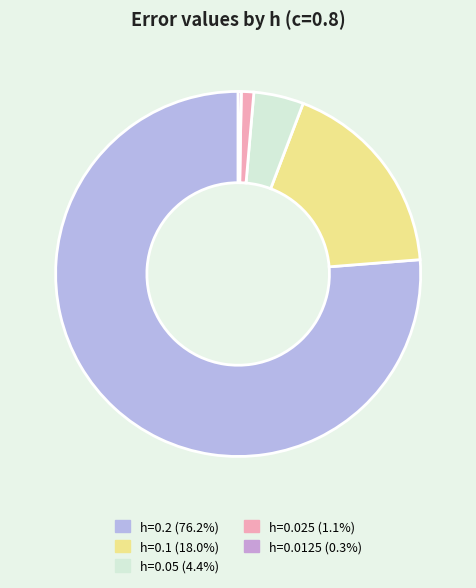

Is it true that h=0.05 is 4% of the pie?

True